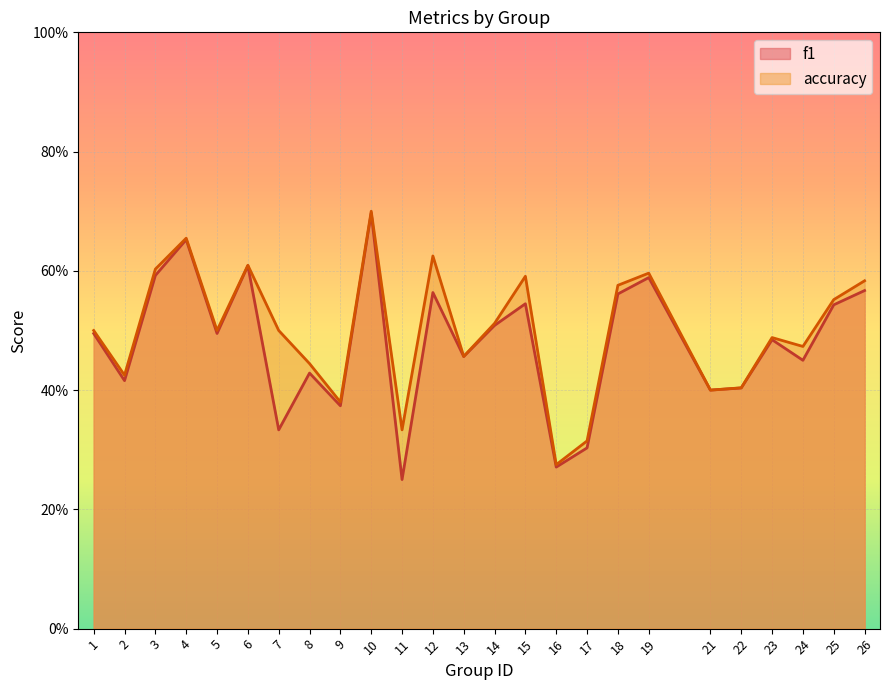

In accuracy, how many points are lower than both neighbors (excluding endpoints)?

8